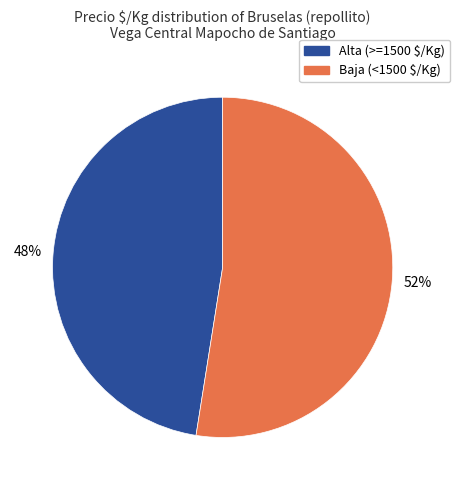

Is there a majority slice in this chart?

Yes